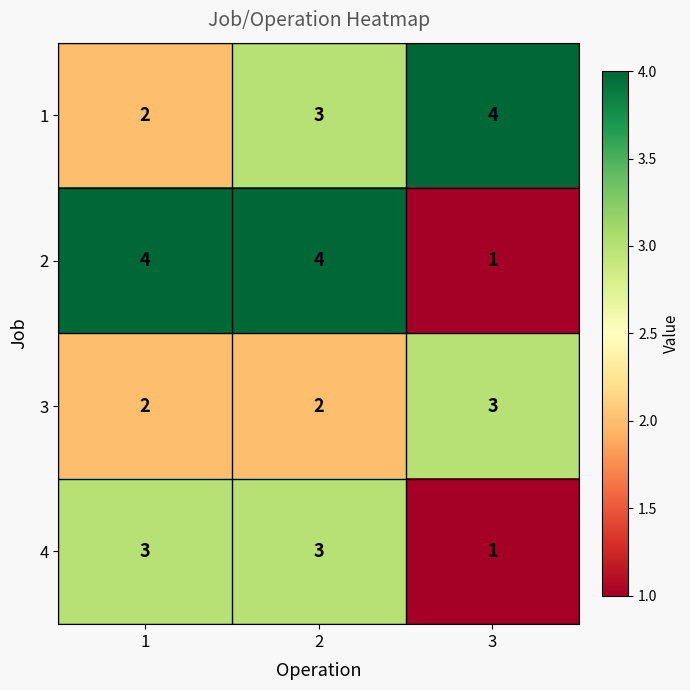

Rank the categories by 1 value from lowest to highest.

1, 2, 3